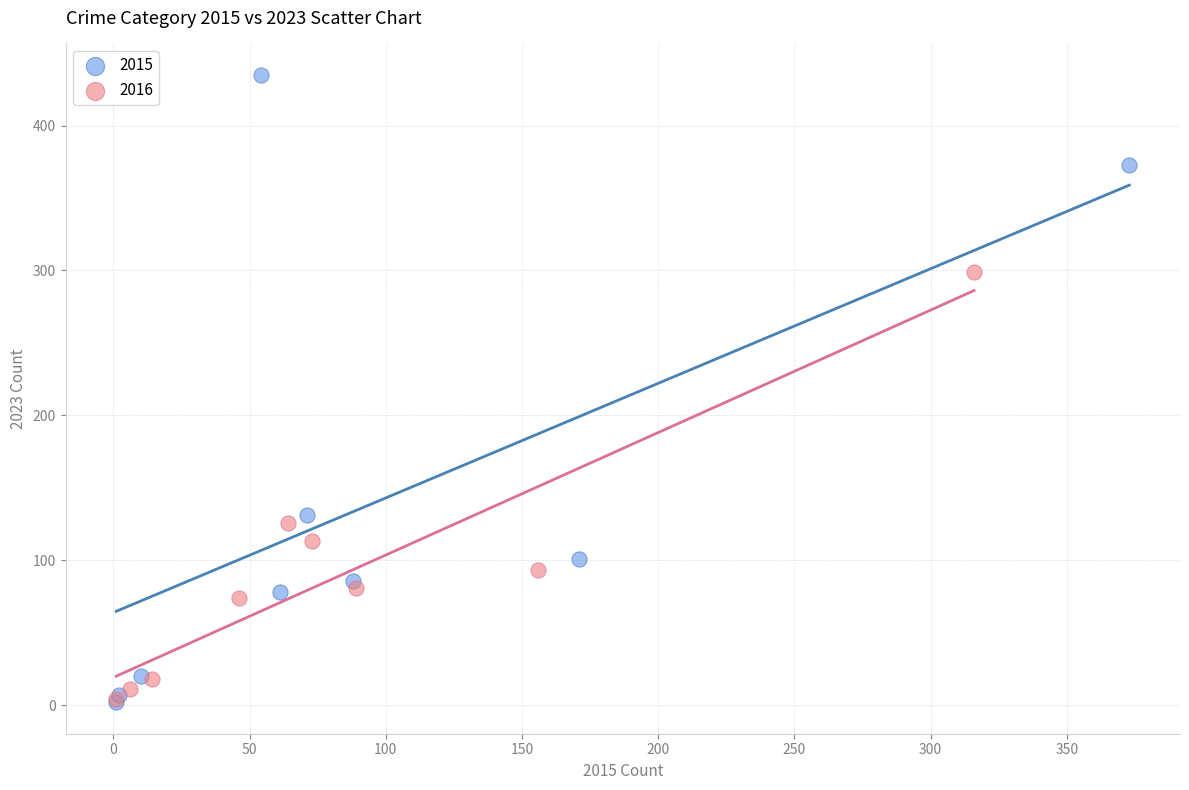

Which series reaches the maximum Y coordinate?

2015